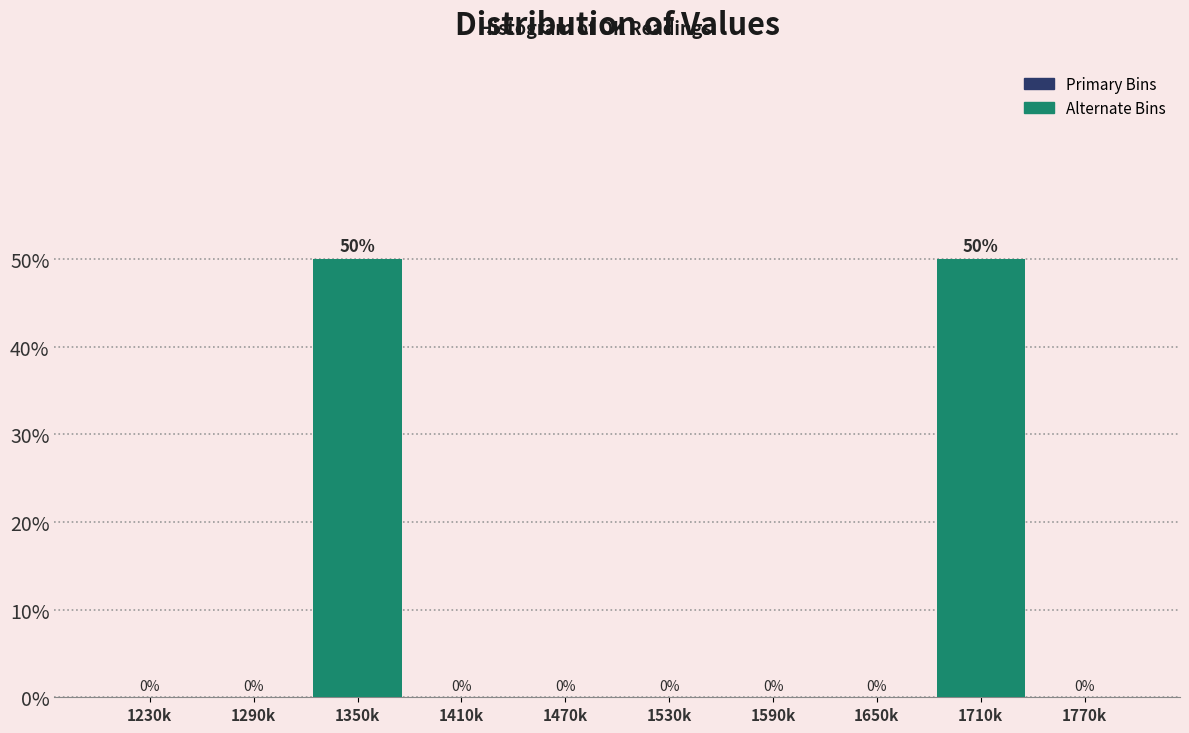

Reading left to right, transcribe all the data shown in this chart.

1230k=0	1290k=0	1350k=50	1410k=0	1470k=0	1530k=0	1590k=0	1650k=0	1710k=50	1770k=0